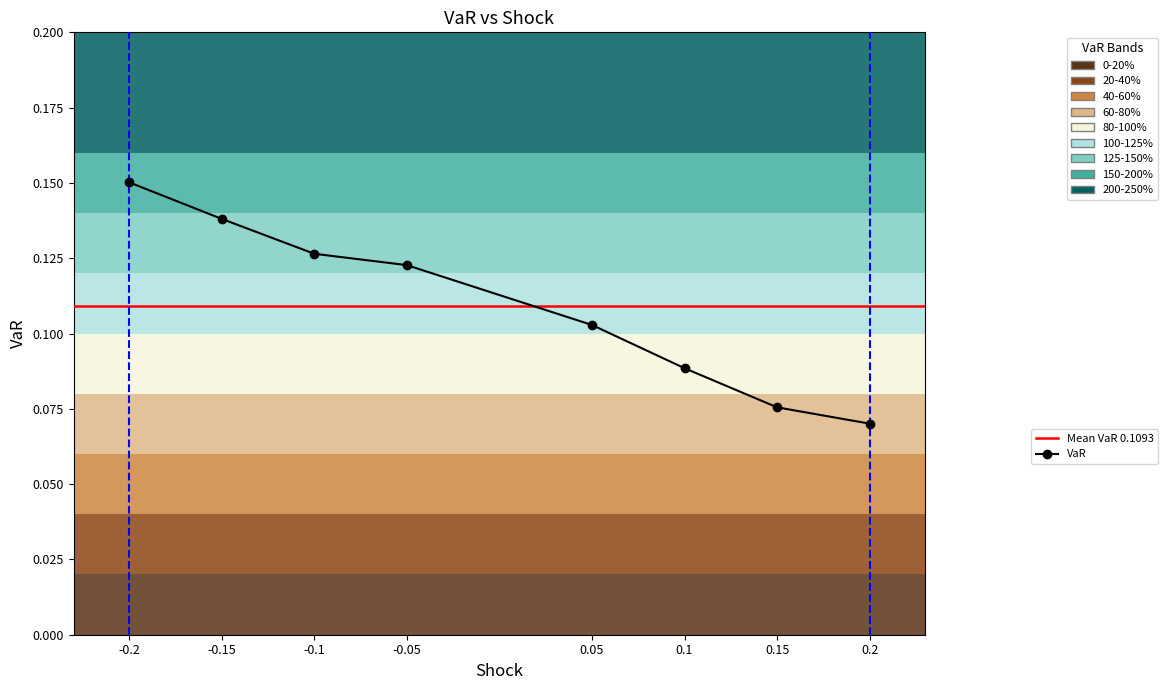

Reading left to right, transcribe all the data shown in this chart.

-0.2=0.2	-0.15=0.1	-0.1=0.1	-0.05=0.1	0.05=0.1	0.1=0.1	0.15=0.1	0.2=0.1